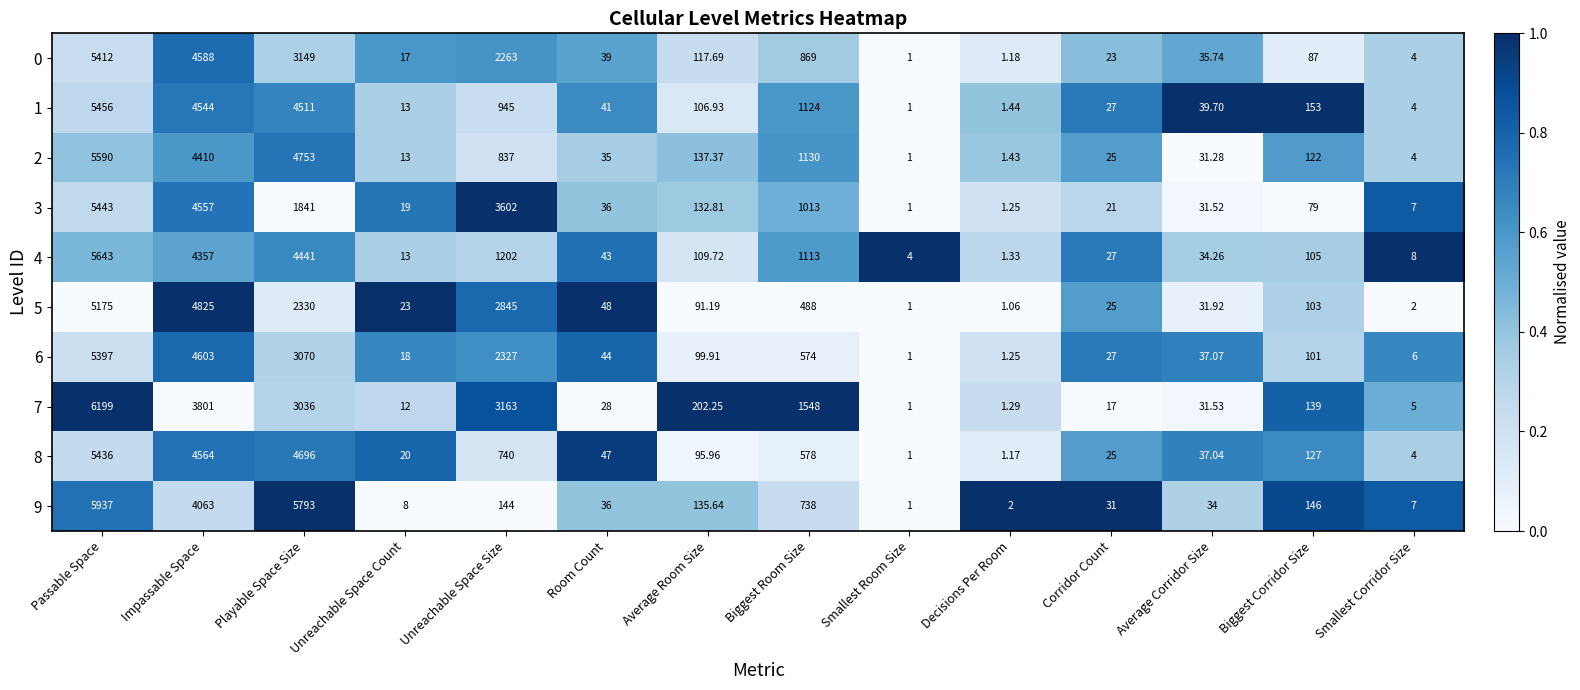

Is the value of 5 at Smallest Corridor Size greater than the value of 6 at Average Corridor Size?

No